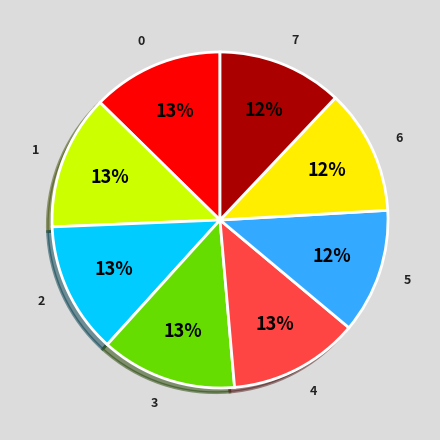

Do 6 and 0 together represent more than half of the pie?

No